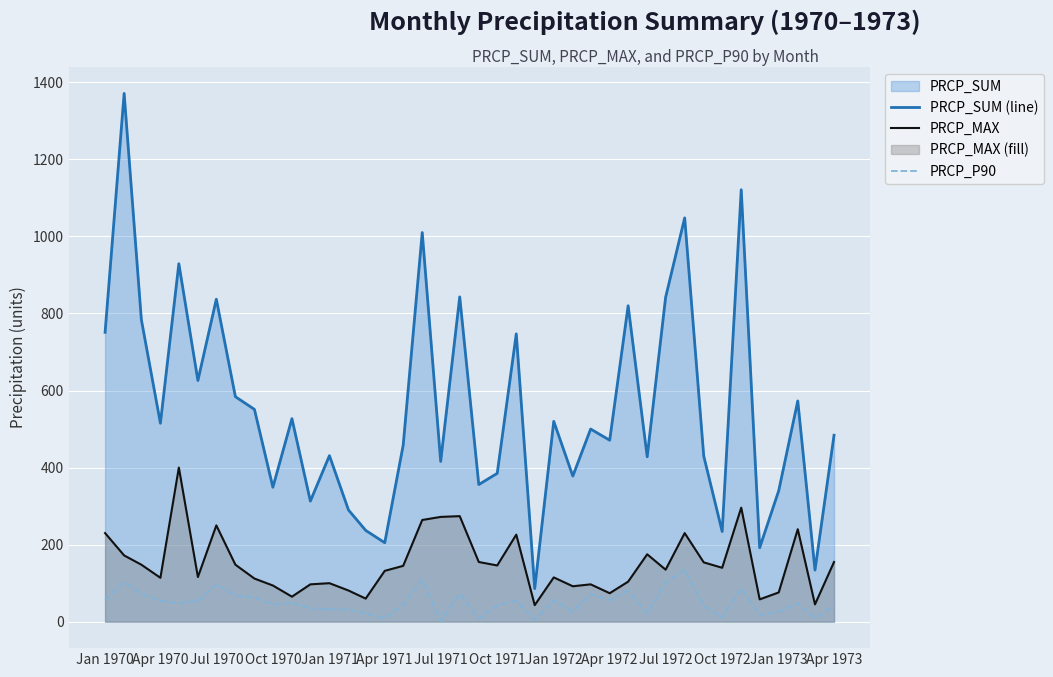

Which series has the largest total across all categories?

PRCP_SUM (line)